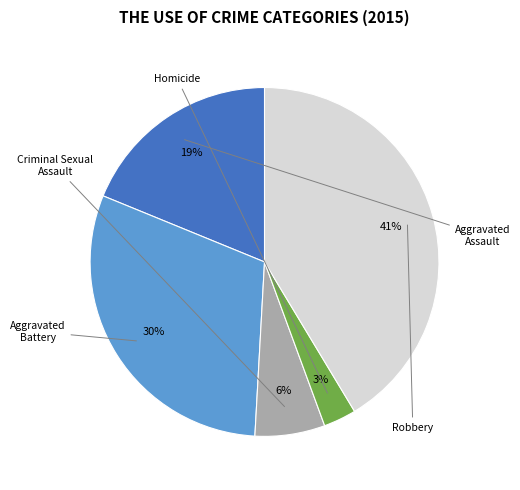

To the nearest percent, what portion does Aggravated Assault represent?

19%